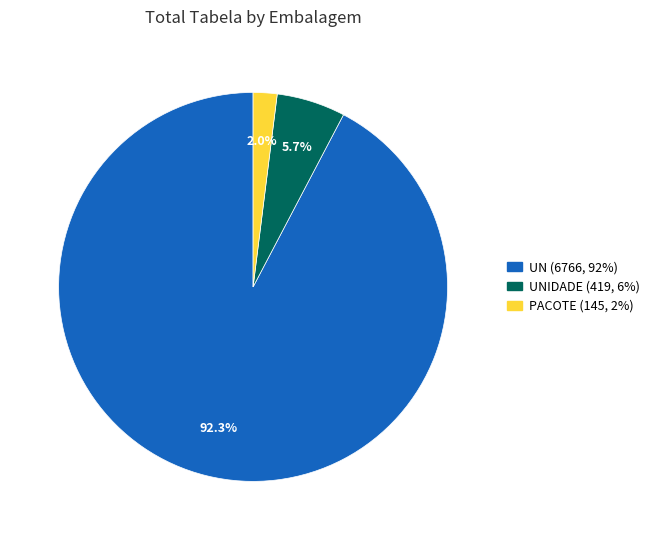

To the nearest percent, what is the average slice percentage?

33%